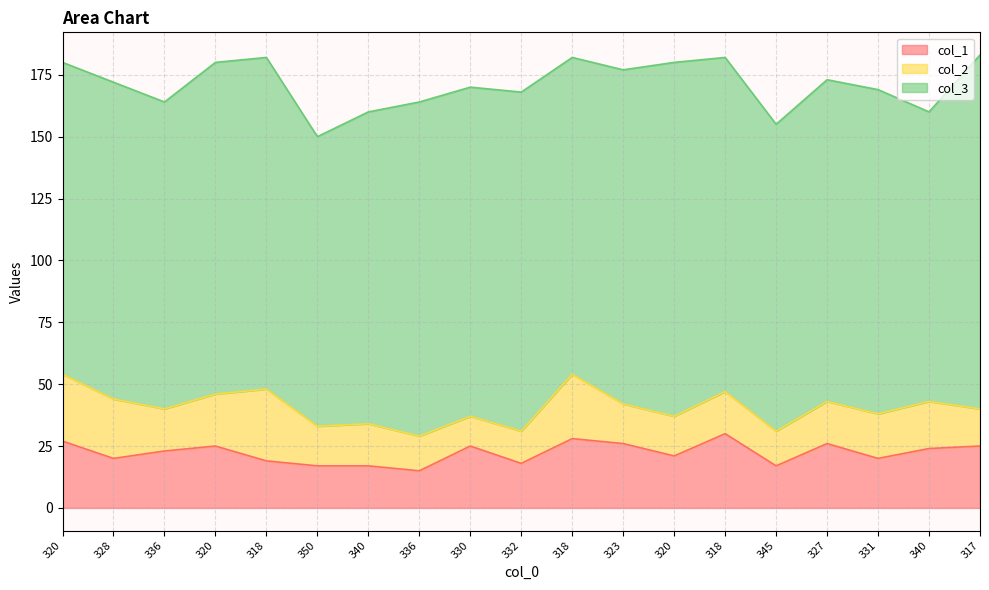

Which series changed the most between 330 and 320?

col_3